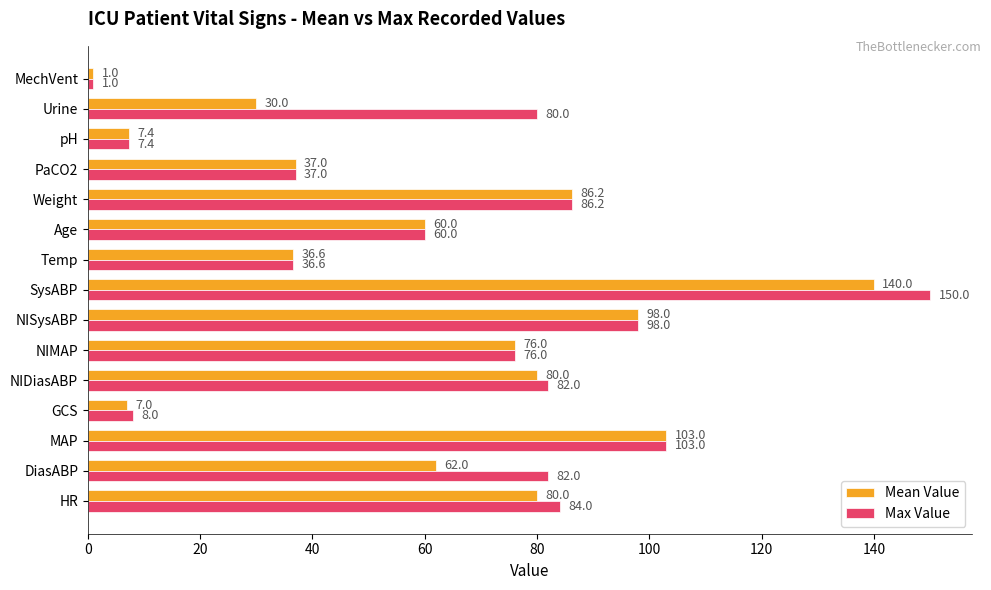

List the series in order of their overall mean, highest first.

Max Value, Mean Value